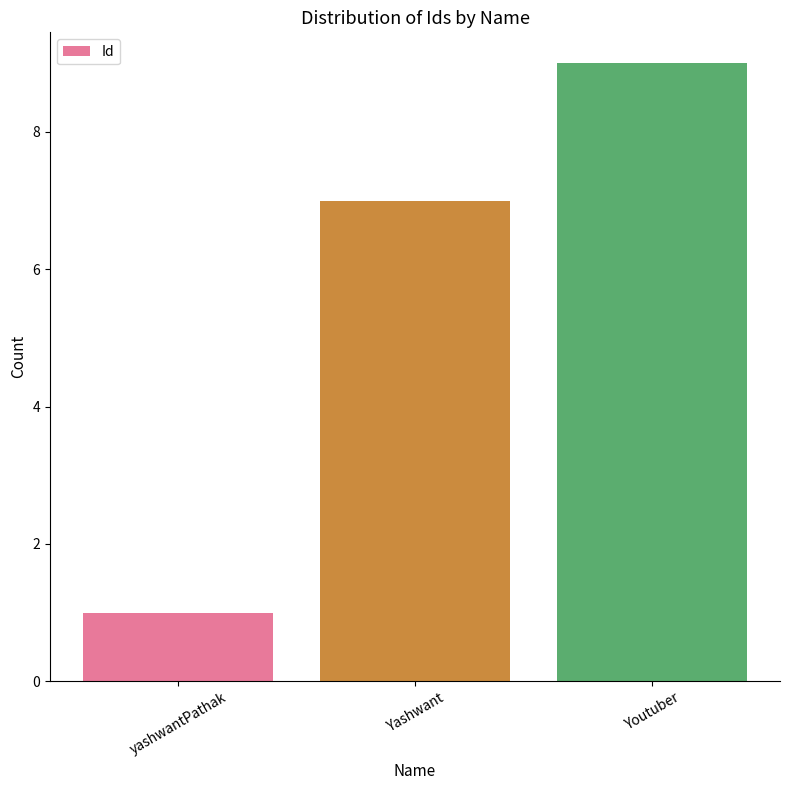

Reading right to left, list all the values displayed in this chart.

9	7	1